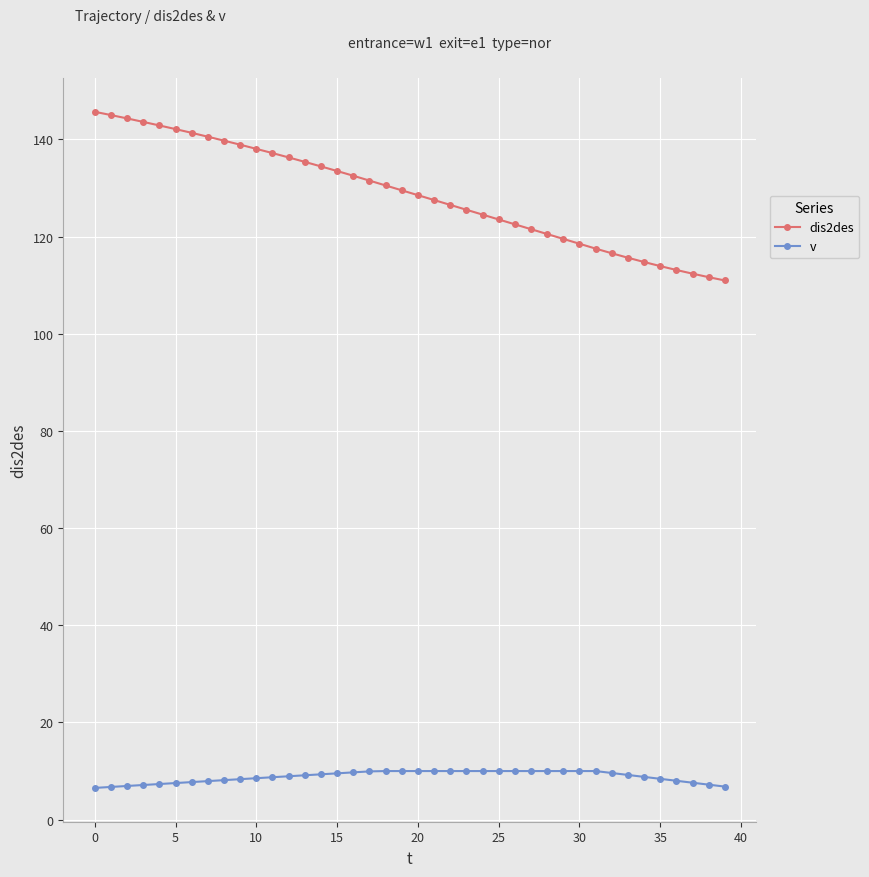

Is this an area chart (filled region under the line)?

No